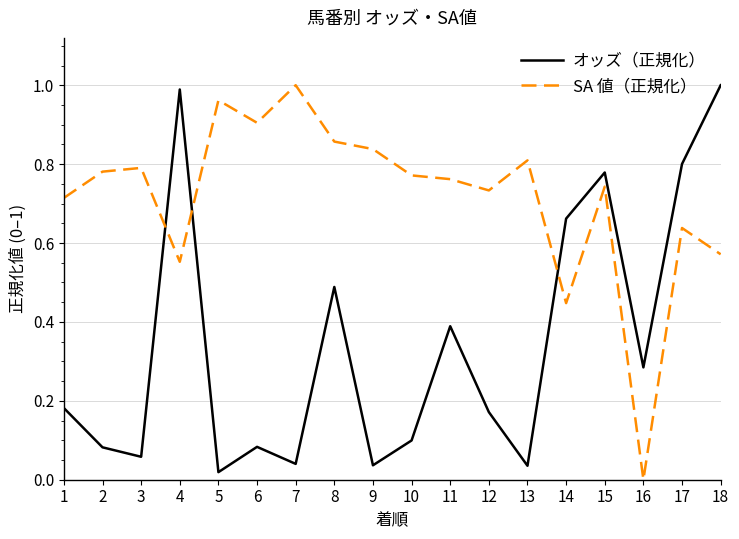

What is the total value across all series at 8?

1.3